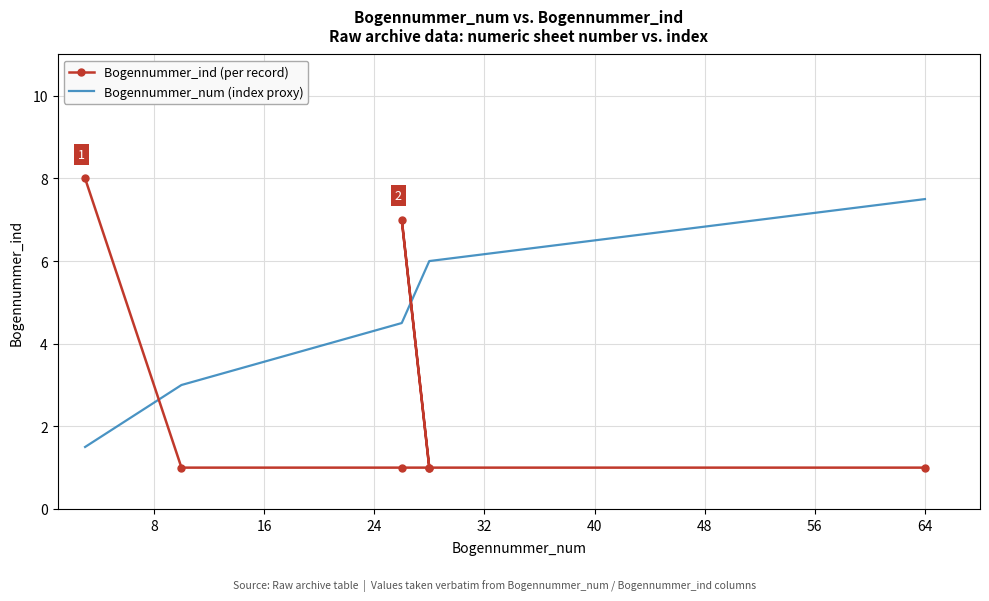

What is the lowest value of the Bogennummer_num (index proxy) series?

1.5